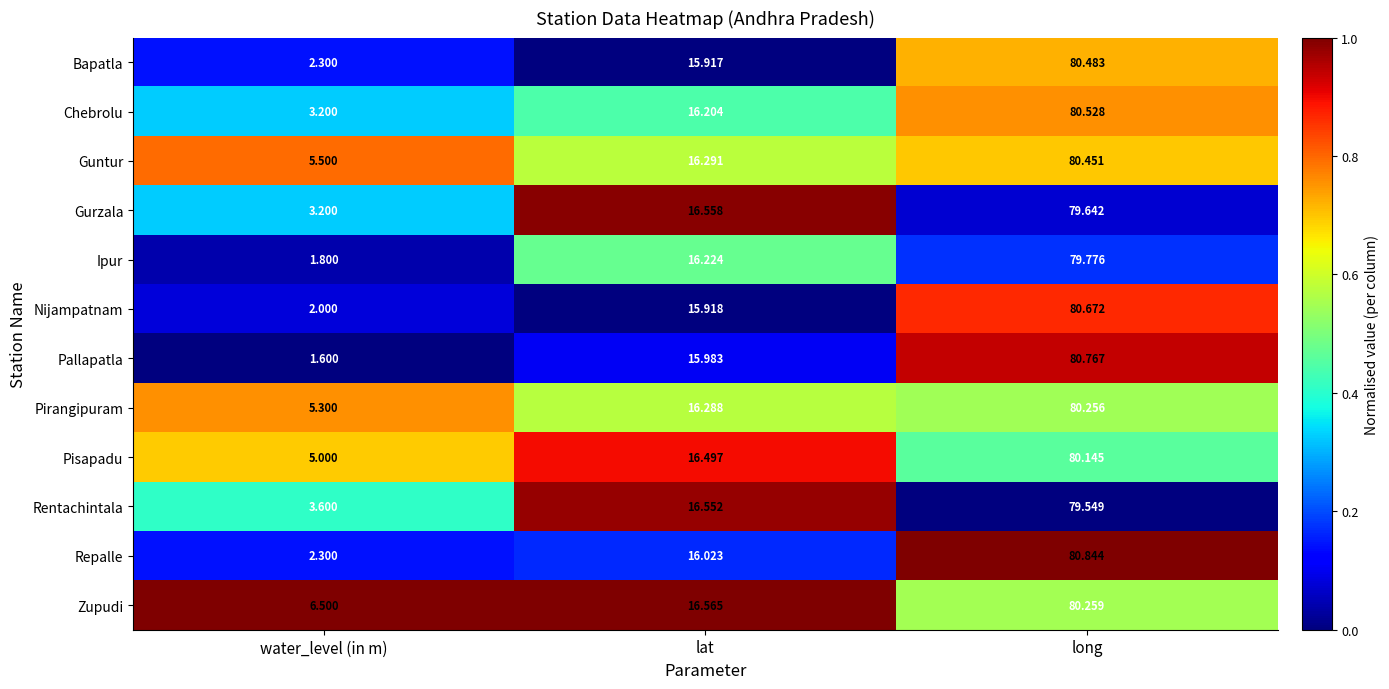

Between lat and long, which series saw the biggest shift?

Repalle